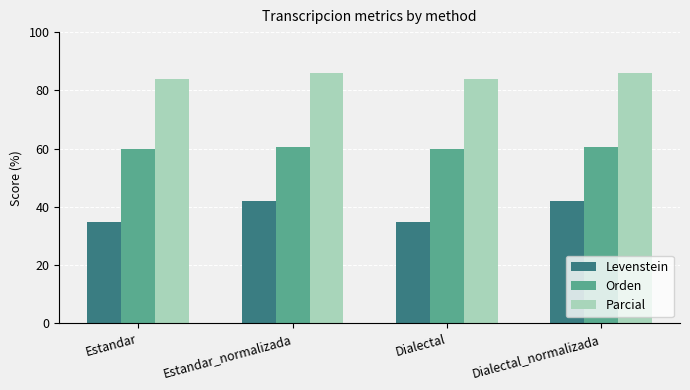

What position from the left is Estandar?

1